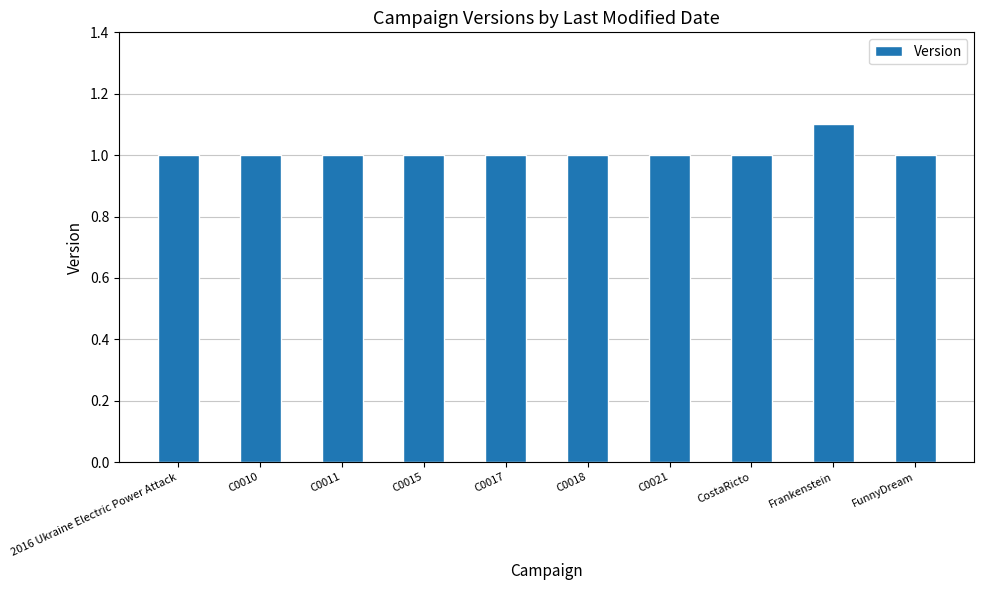

How many categories are shown in the chart?

10